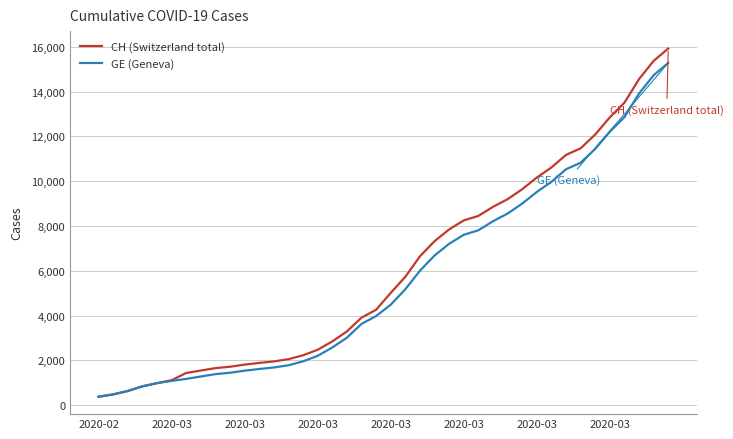

Which series has the largest range (max minus min)?

CH (Switzerland total)